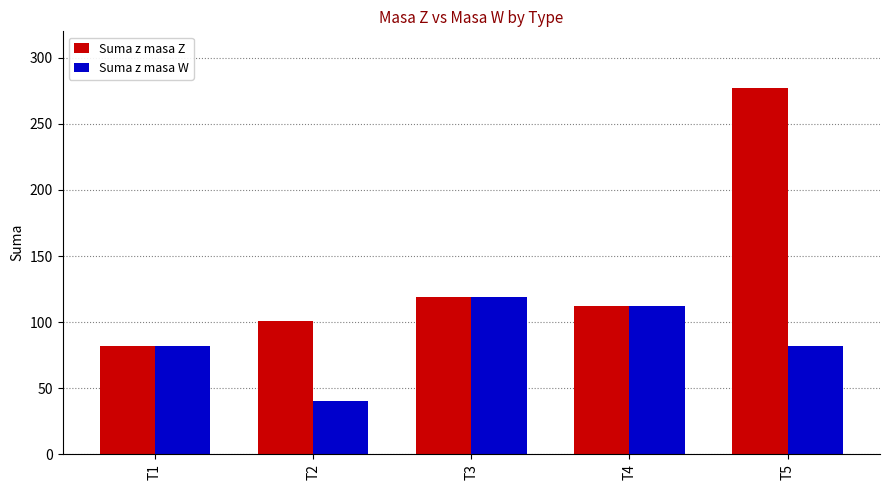

Reading left to right, list all the values displayed in this chart.

Suma z masa Z: T1=82	T2=101	T3=119	T4=112	T5=277
Suma z masa W: T1=82	T2=40	T3=119	T4=112	T5=82